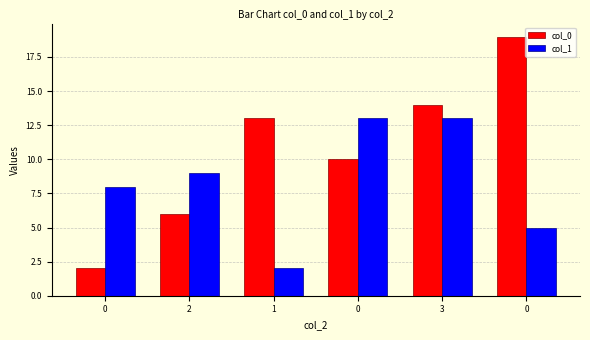

Which series changed the most between 2 and 0?

col_0